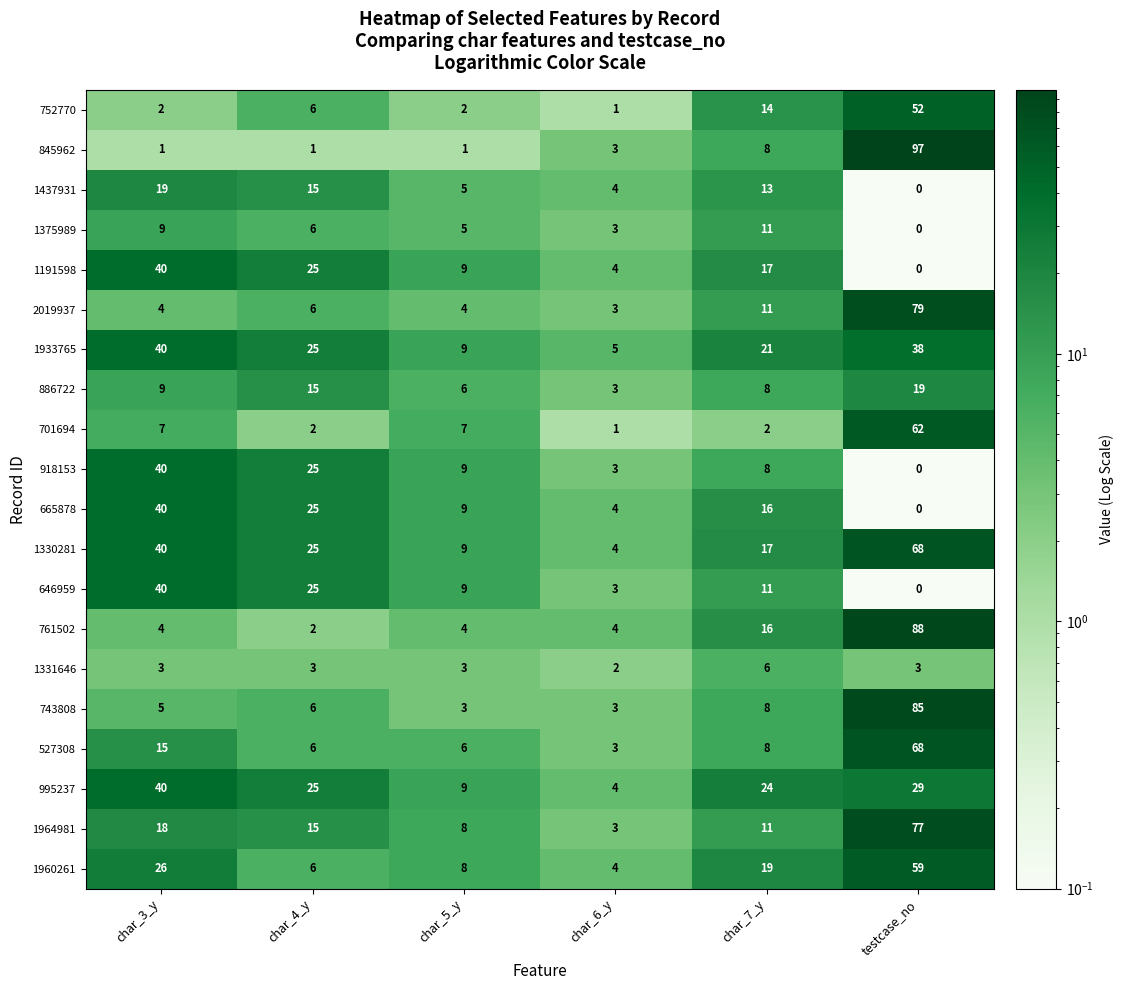

Which series has the widest spread of values?

845962